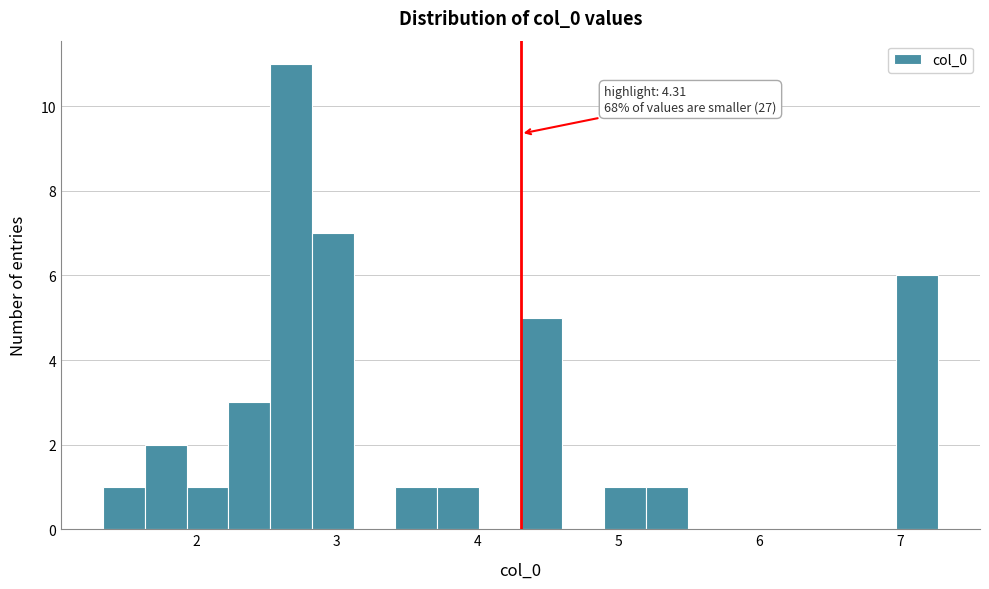

Read against the x-axis, roughly where is the centre of the tallest bar?

2.7